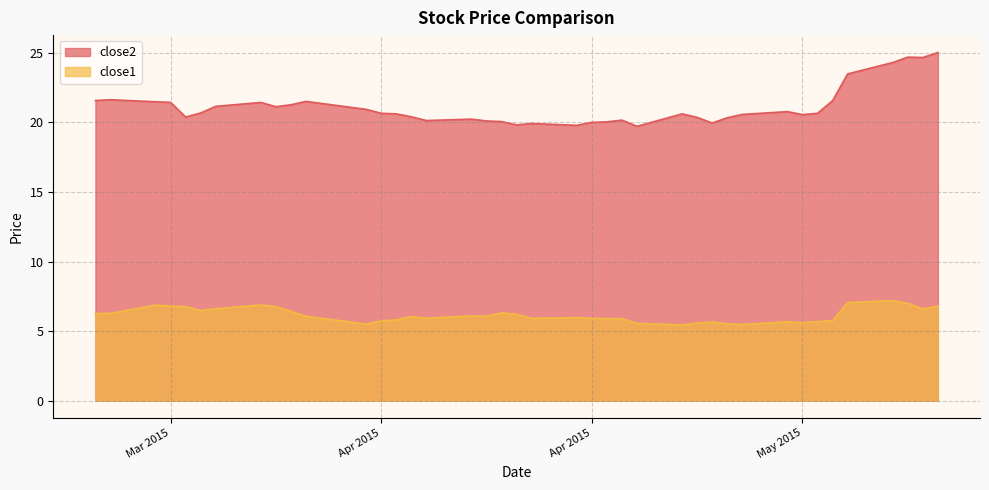

What is the average value of the close2 series?

21.1